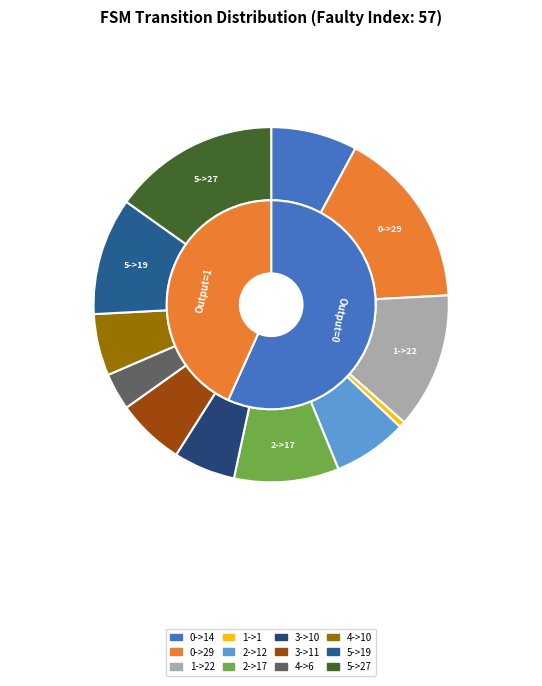

To the nearest percent, what is the difference between the 5->19 and 3->10 slice percentages?

5%